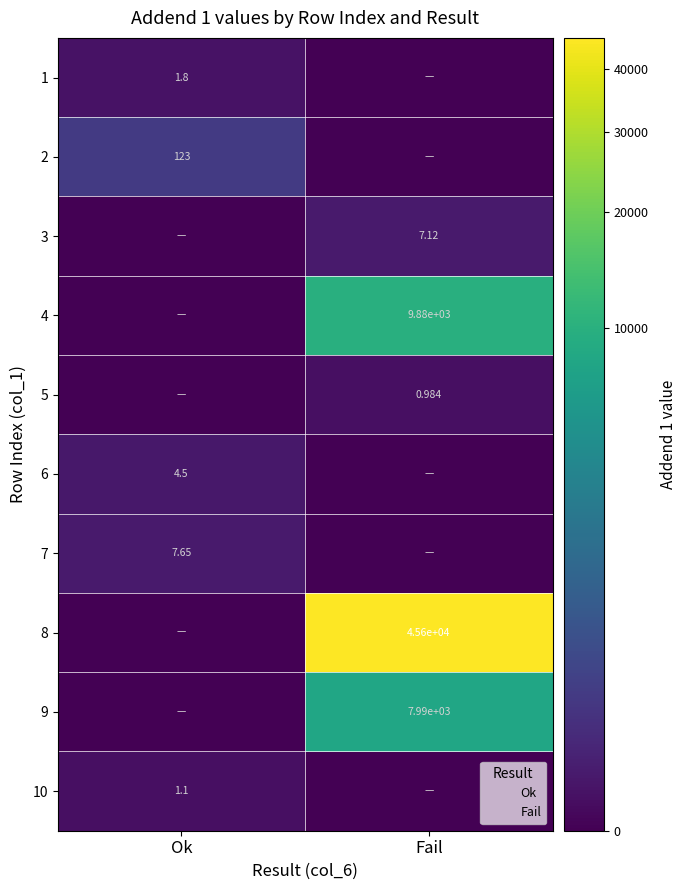

Which series has the largest total across all categories?

8